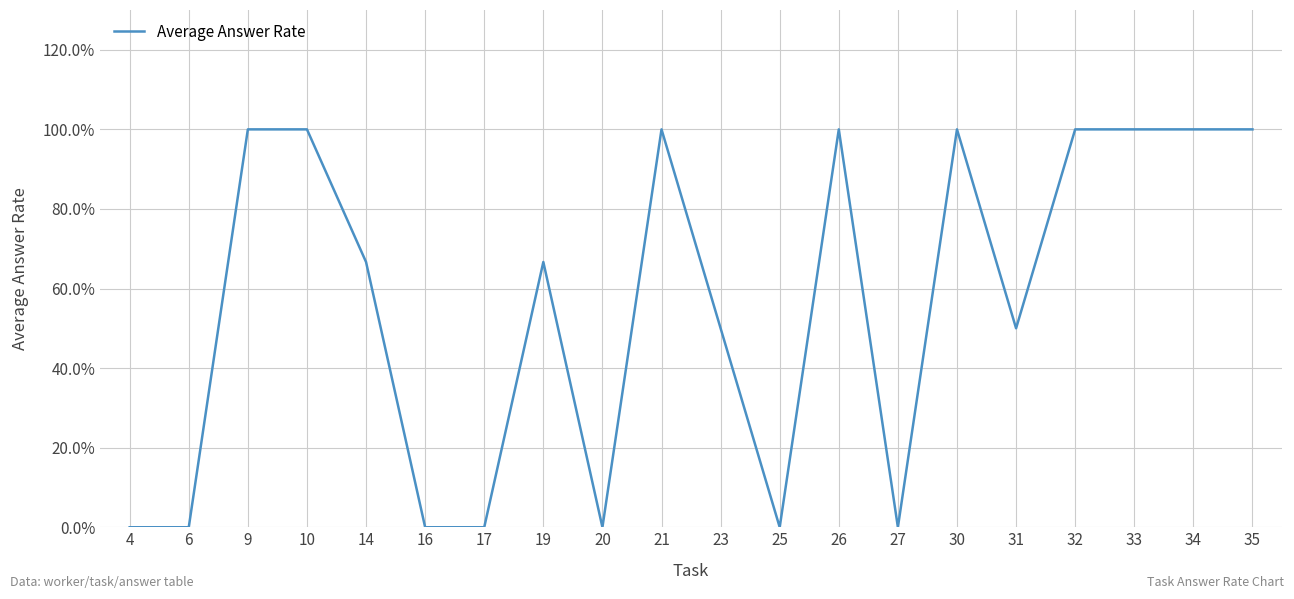

Does the chart display data point markers on the line(s)?

No